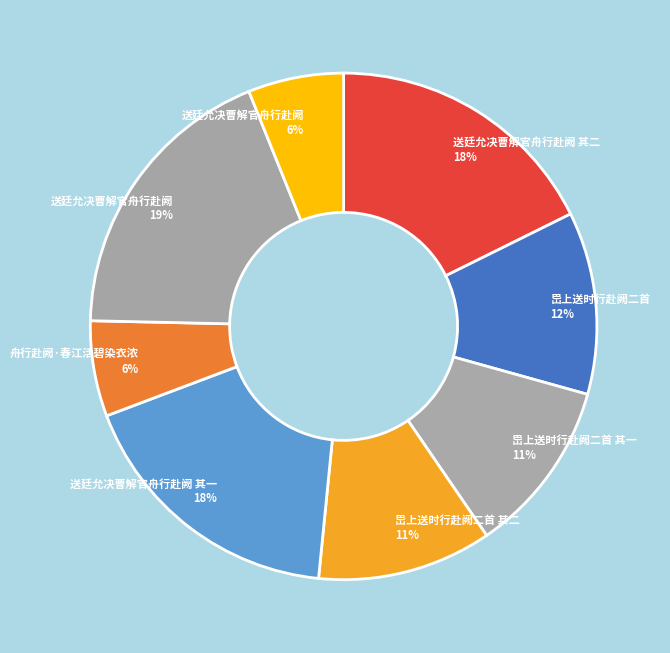

How many slices are in this pie chart?

8